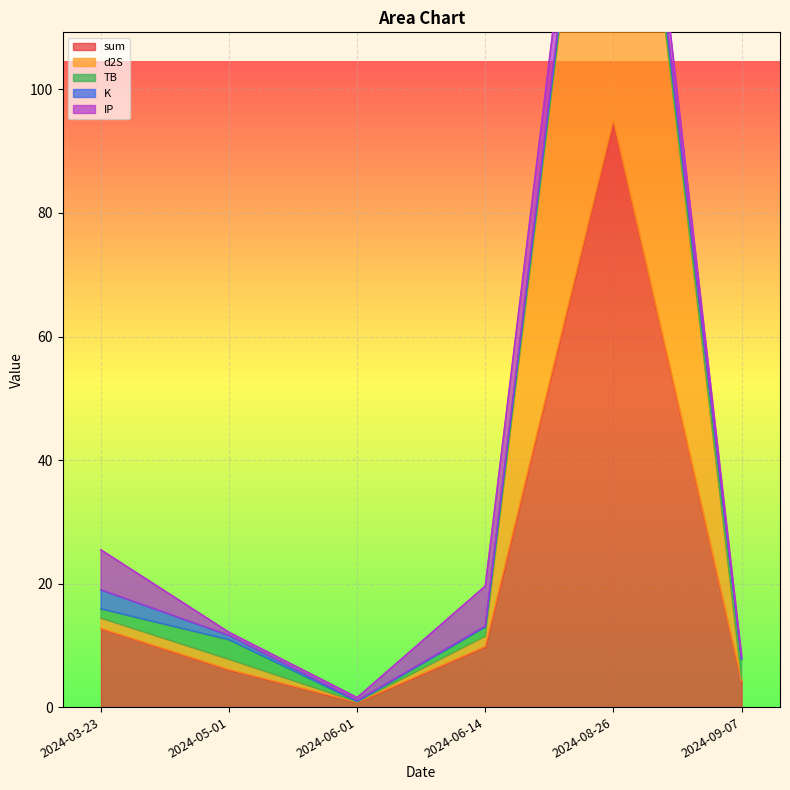

Which category has the highest value across all series?

2024-08-26